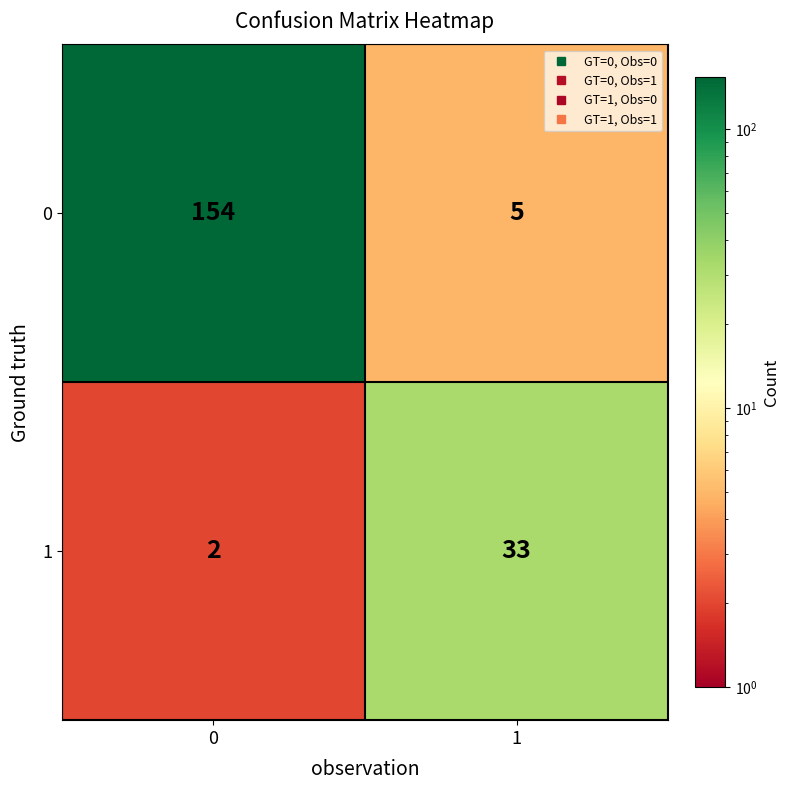

What is the approximate value of 0 at 0, to the nearest 10?

150